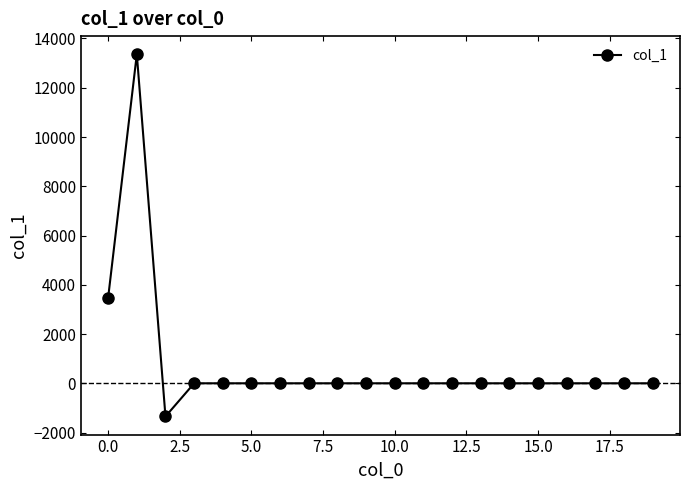

What is the greatest value displayed?

13360.9